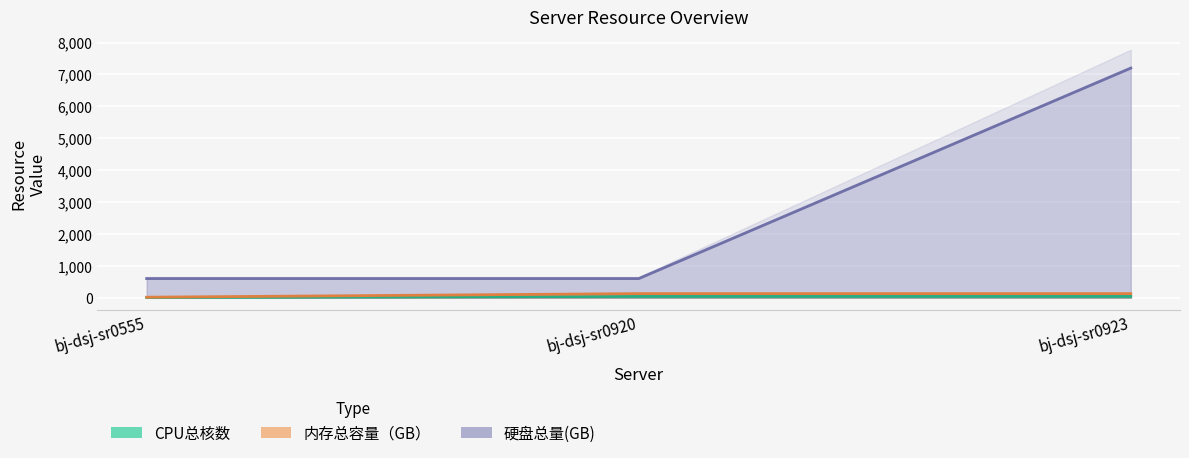

Which series changed the most between bj-dsj-sr0920 and bj-dsj-sr0923?

硬盘总量(GB)